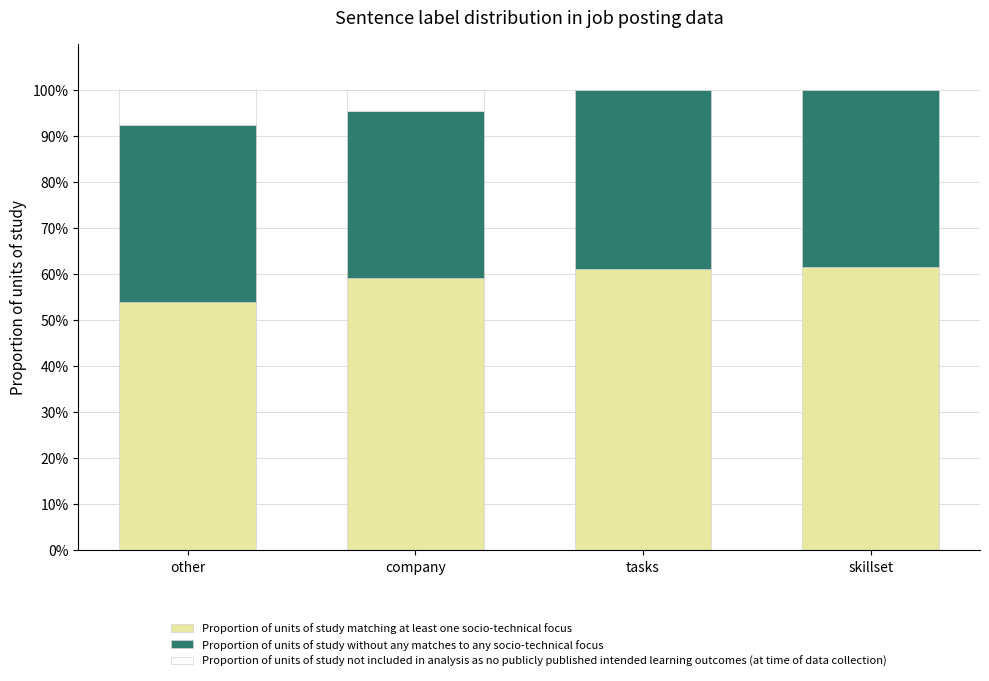

What is the total value across all series at company?

100.0